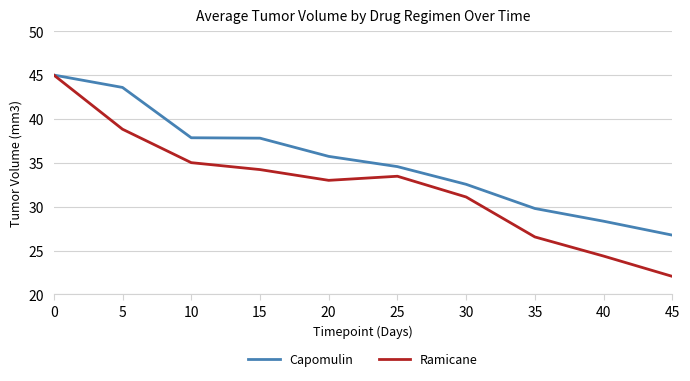

Is the value of Ramicane at 25 greater than the value of Capomulin at 10?

No